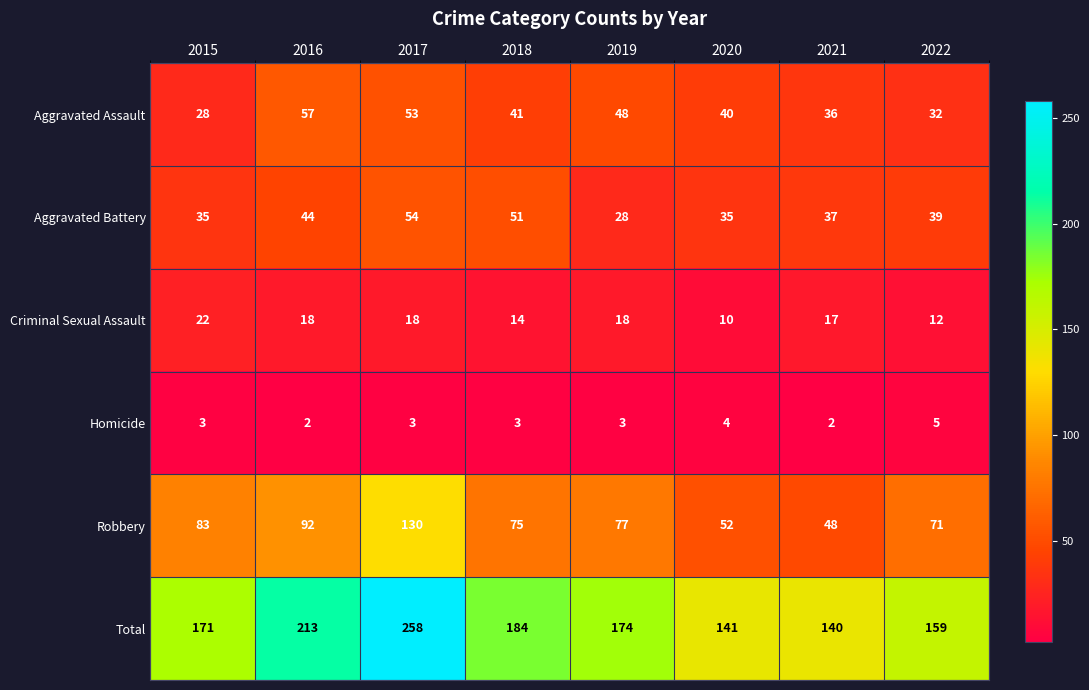

Which category has the highest value in the Robbery series?

2017